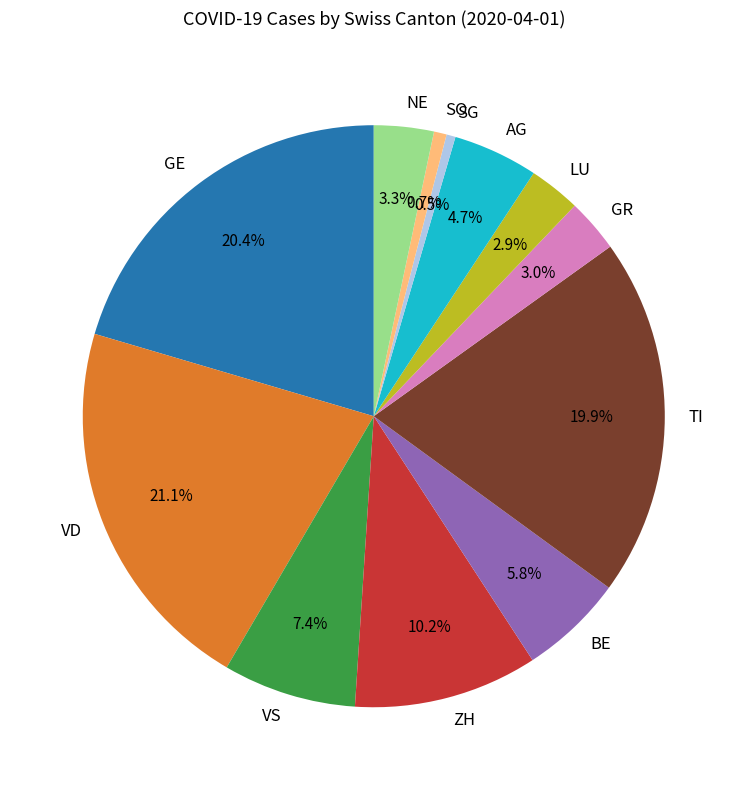

Which has a higher value, LU or ZH?

ZH